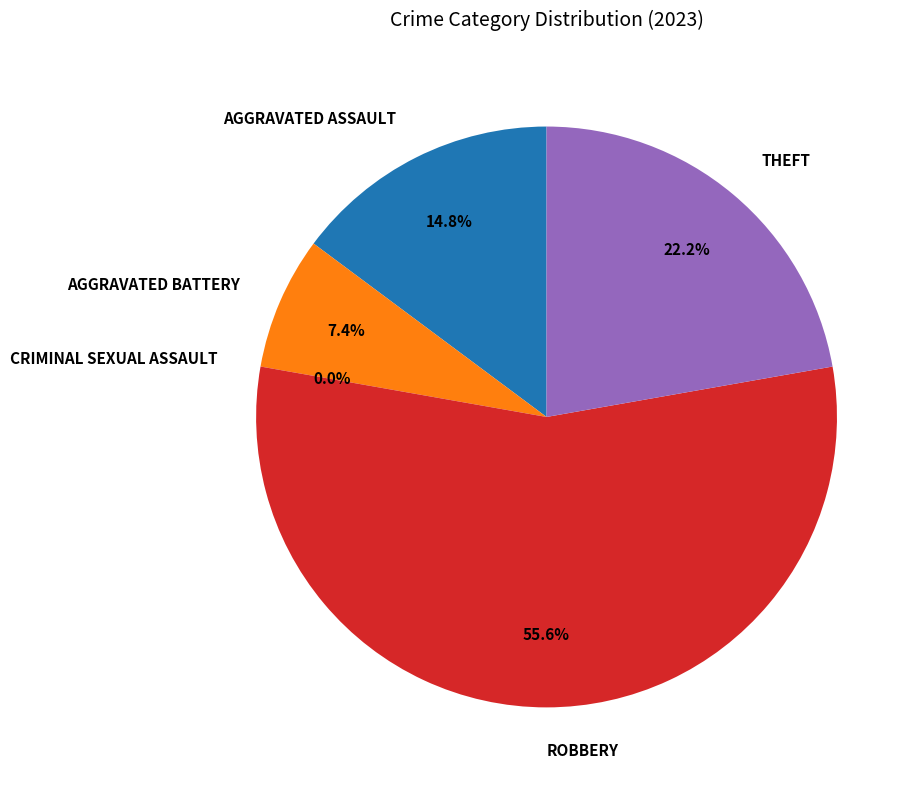

Which slice is the smallest?

Criminal Sexual Assault